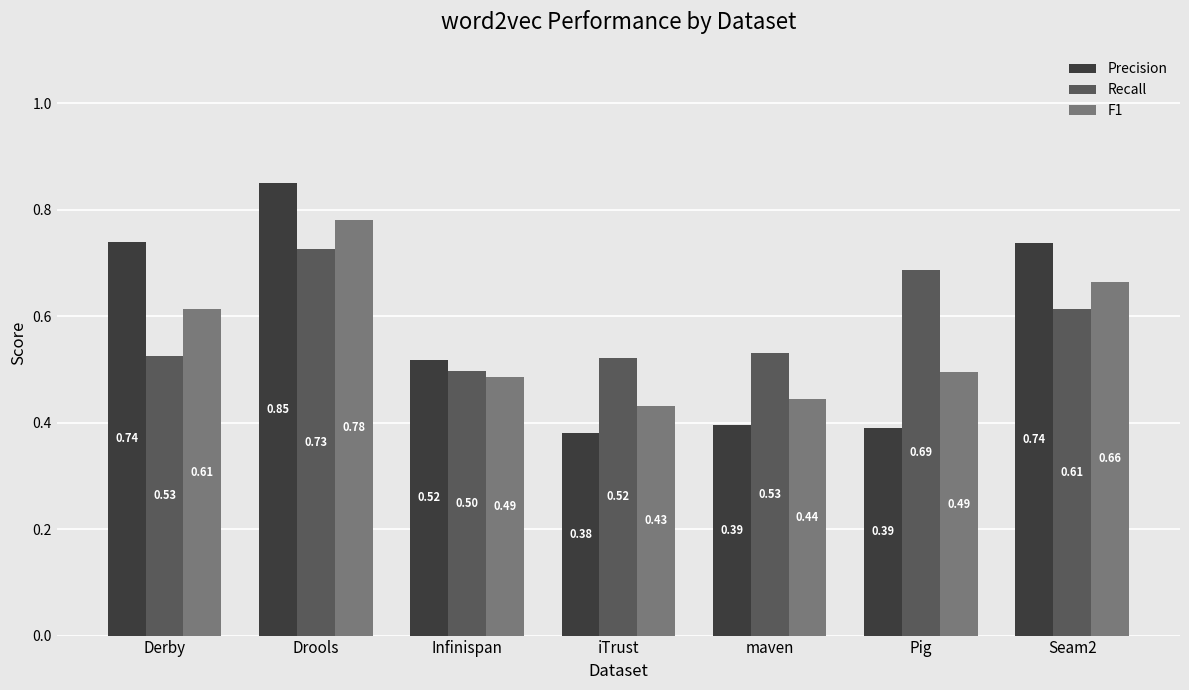

What is the sum of all F1 values?

3.9